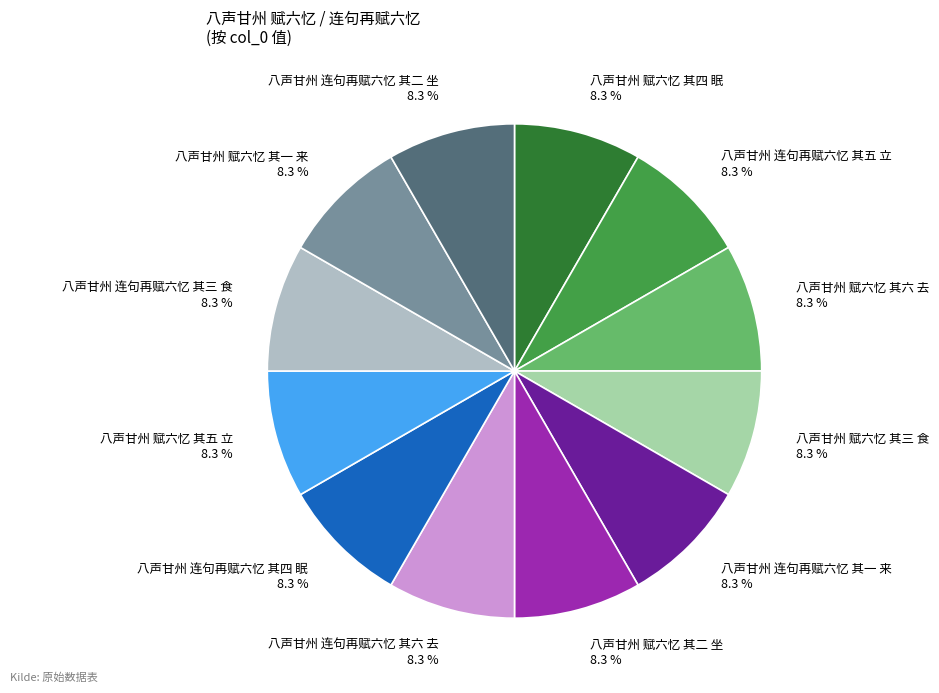

Is there any slice that represents more than half of the pie?

No